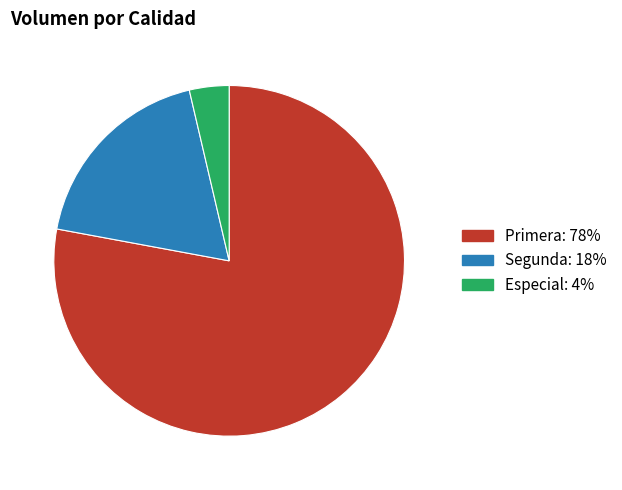

How many slices are in this pie chart?

3